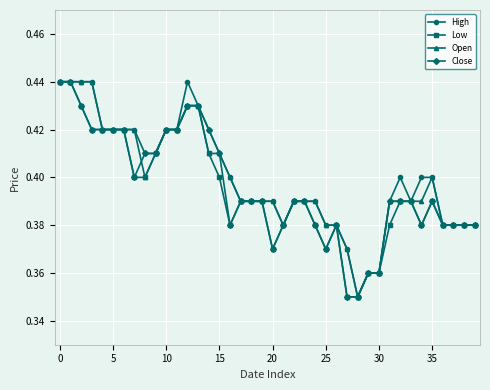

What is the difference between the maximum and second lowest values in the High series?

0.1